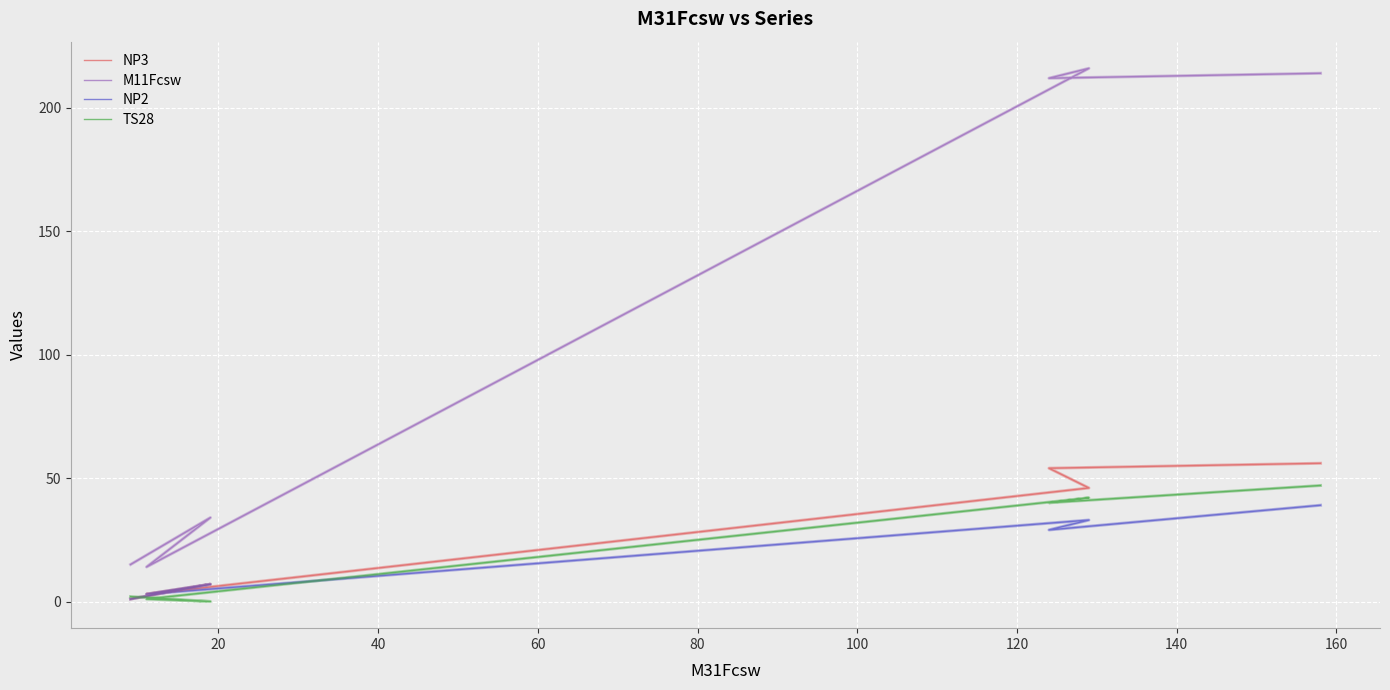

At how many categories does at least one series exceed 36?

3